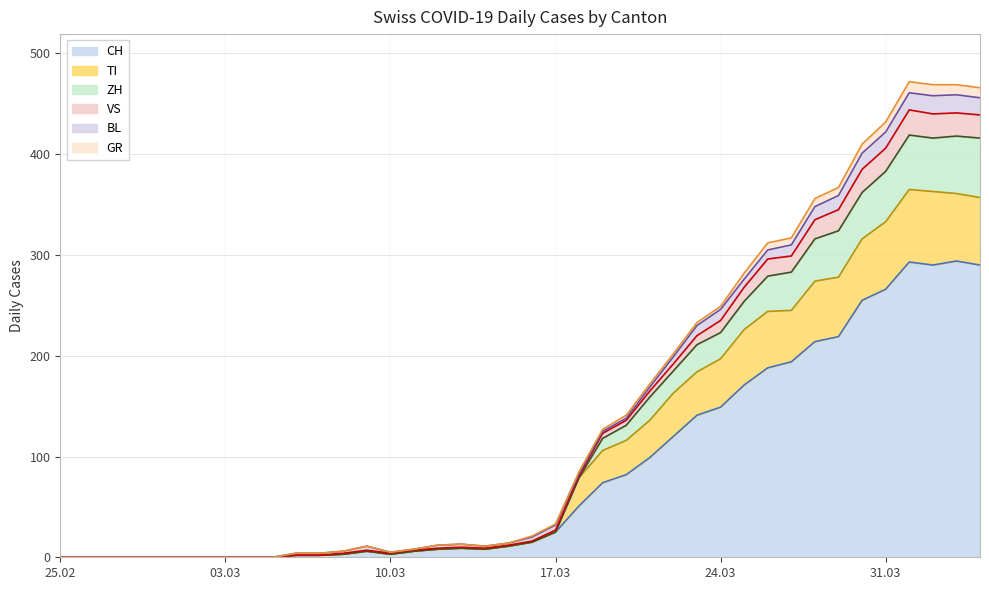

True or false: CH has a value of 0 at 25.02.

True